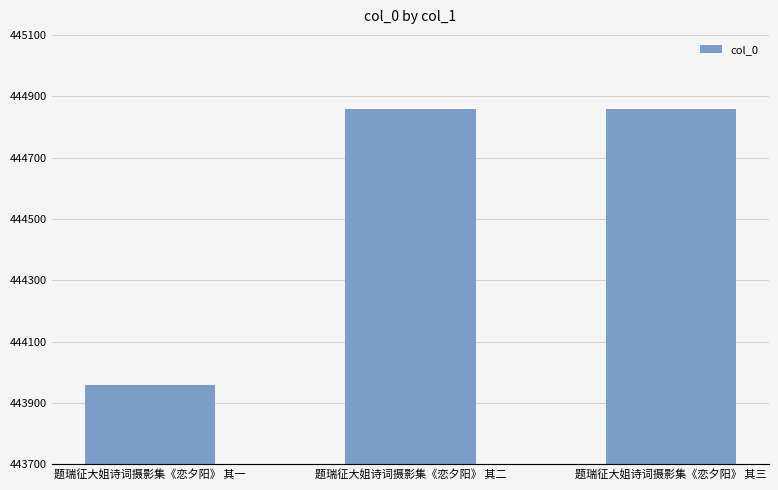

What is the label of the 1st bar from the right?

题瑞征大姐诗词摄影集《恋夕阳》 其三